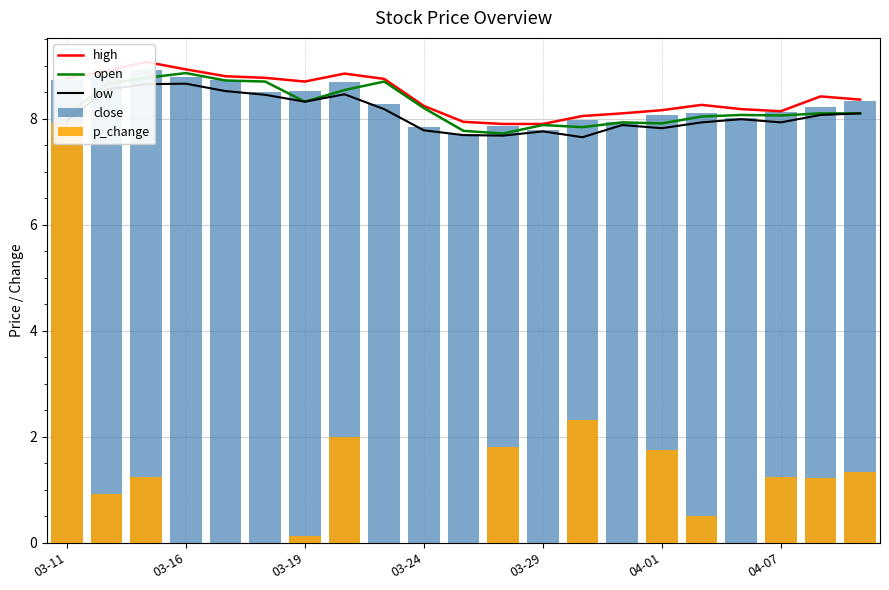

What is the difference between the maximum and minimum values in the open series?

1.1